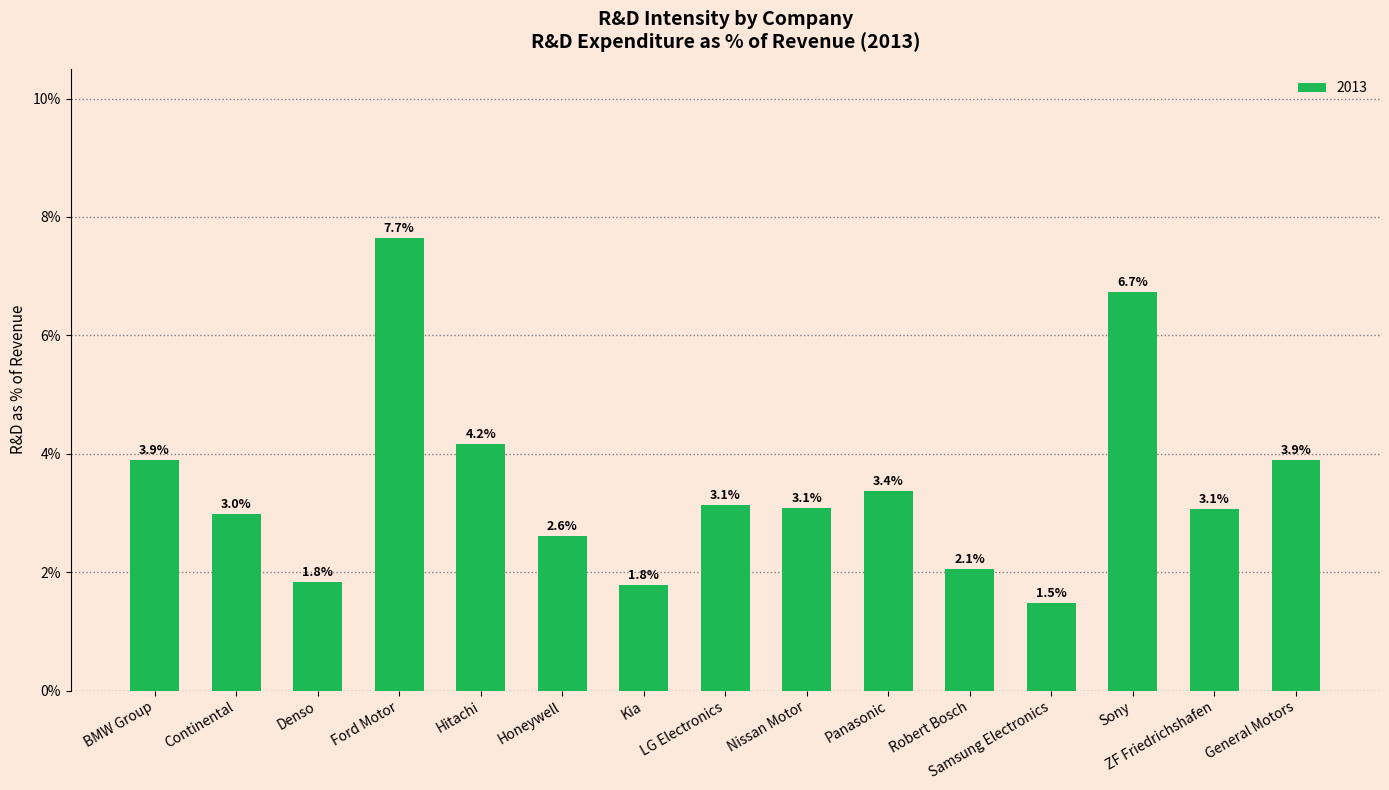

How many bars are there in total?

15